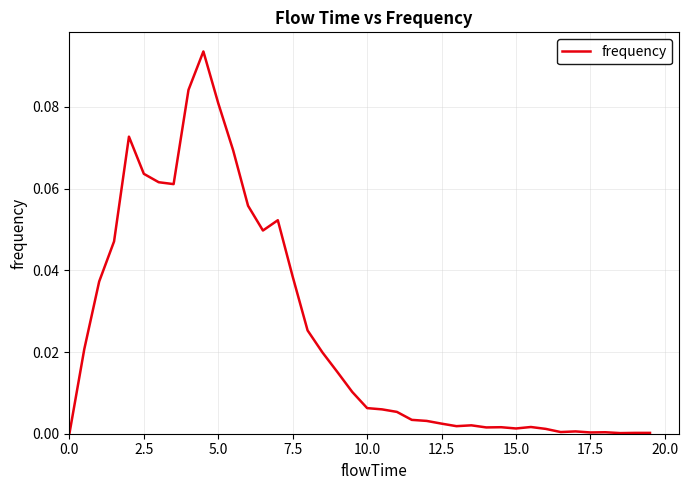

How many lines are shown in the chart?

1